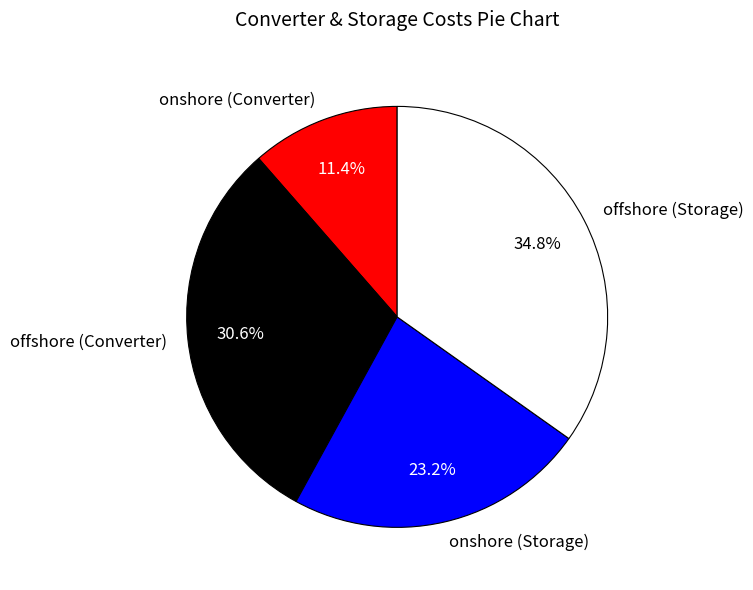

What is the smallest slice in the pie chart?

onshore (Converter)